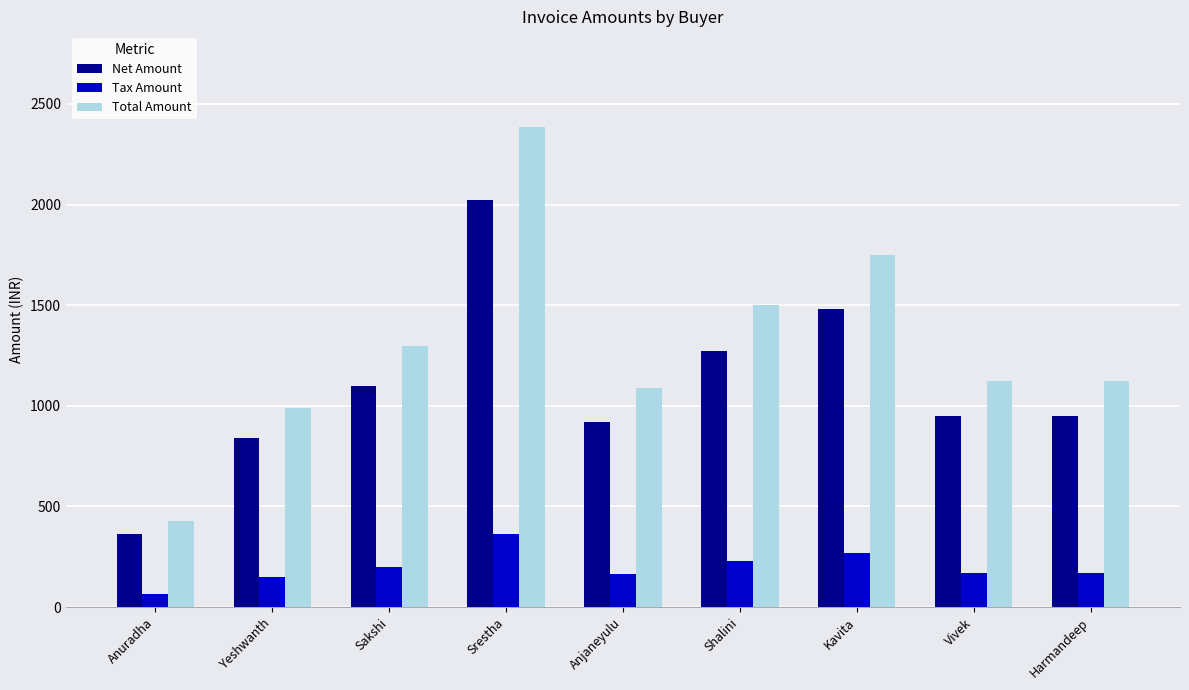

Which label corresponds to the largest value in the chart?

Srestha